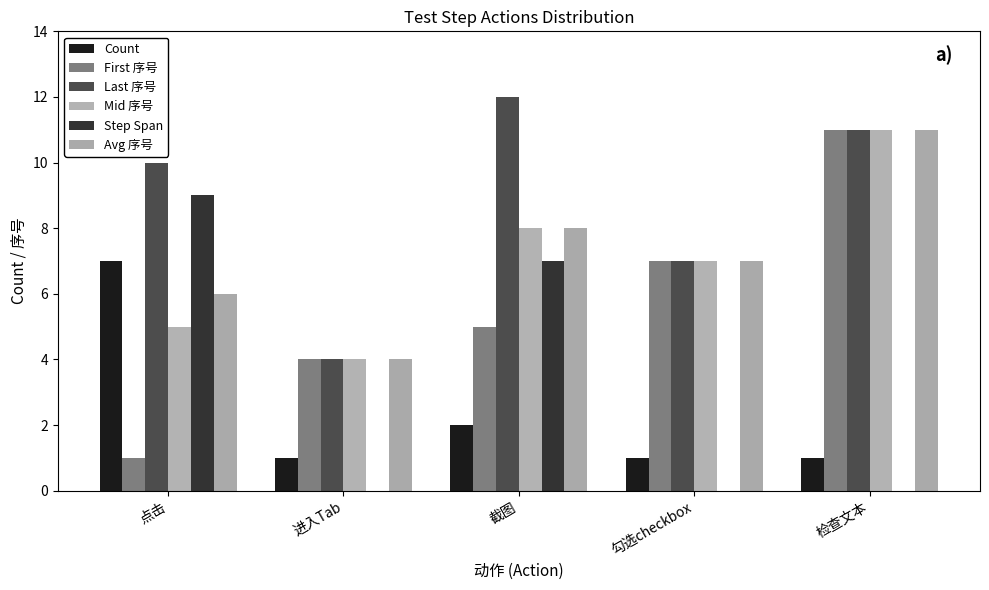

What is the label of the 1st bar from the left?

点击